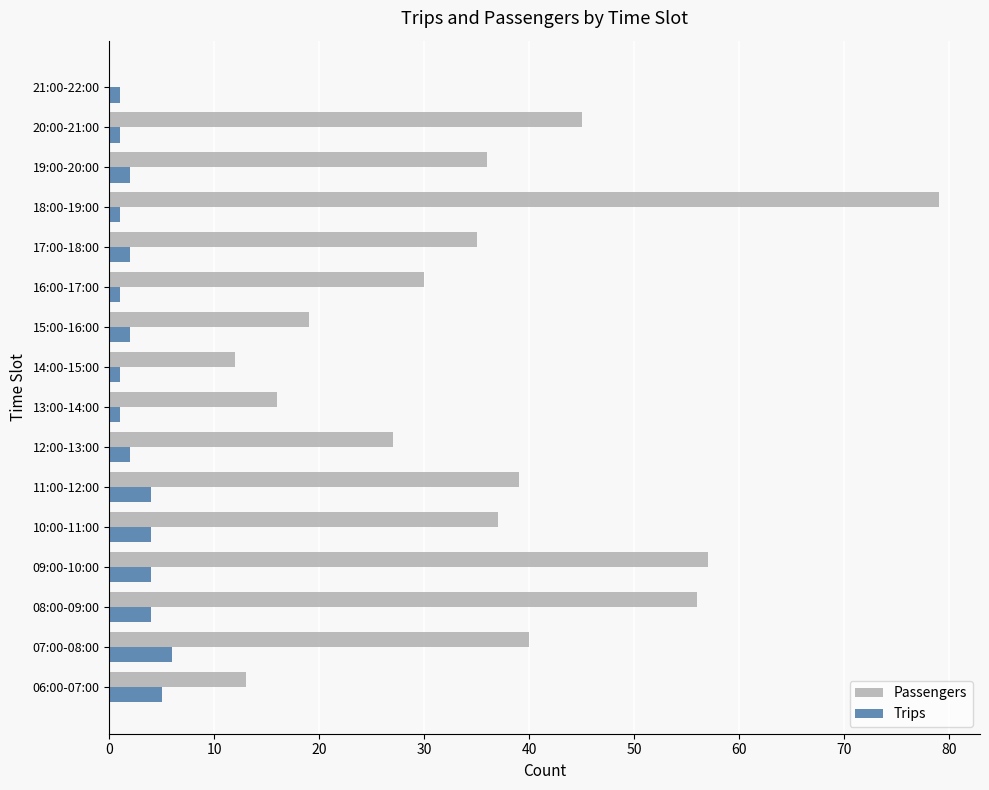

What is the sum of all Trips values?

41